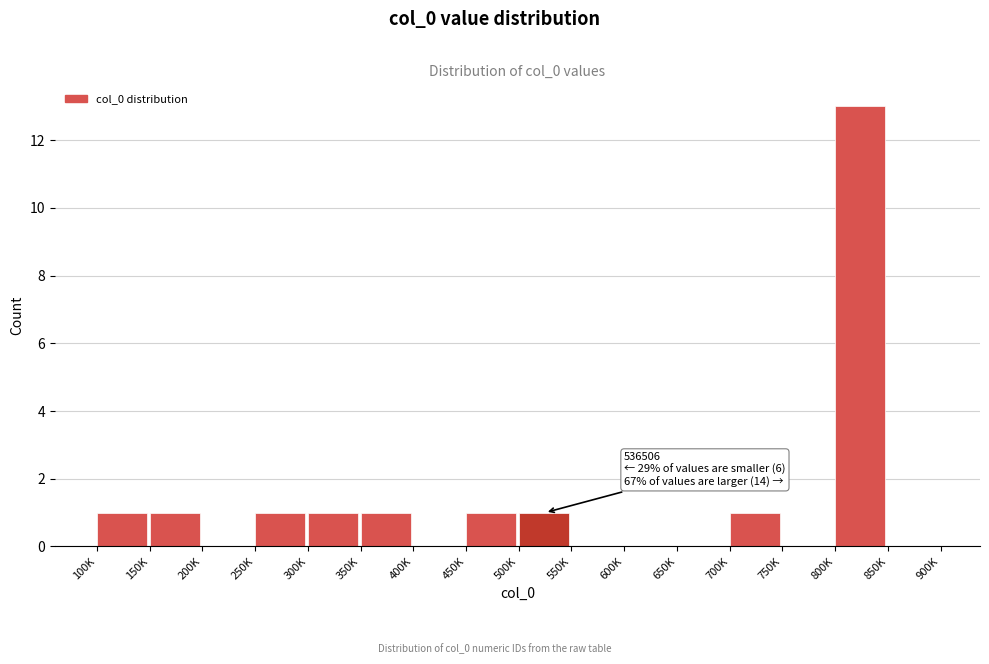

Reading right to left, what are all the values shown in this chart?

850K=0	800K=13	750K=0	700K=1	650K=0	600K=0	550K=0	500K=1	450K=1	400K=0	350K=1	300K=1	250K=1	200K=0	150K=1	100K=1